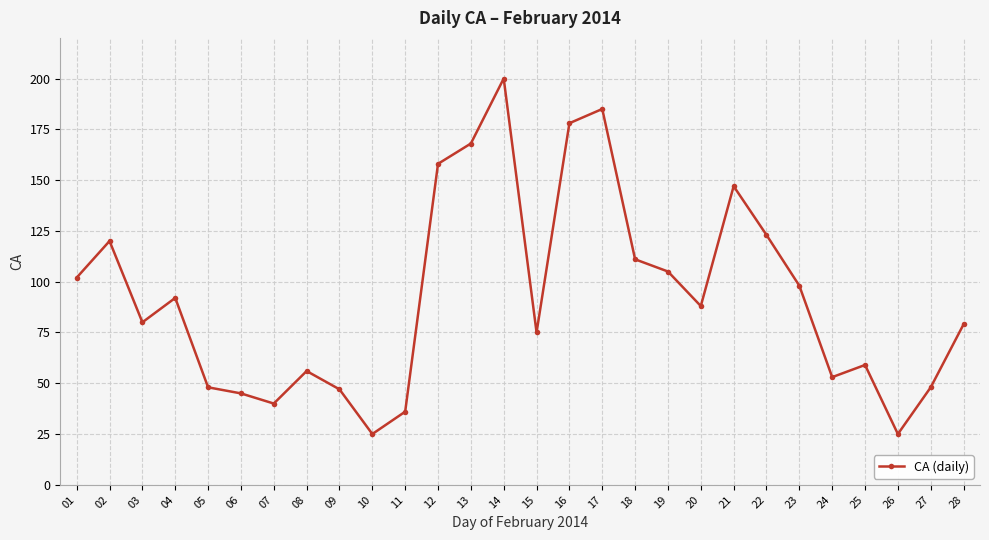

What is the ratio of the value at 22 to the value at 06?

2.7